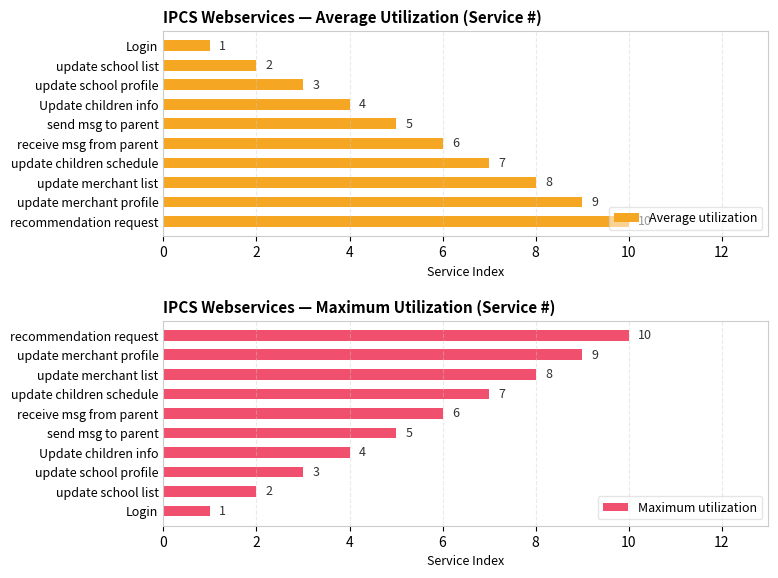

Which category has the lowest value in the Maximum utilization series?

Login